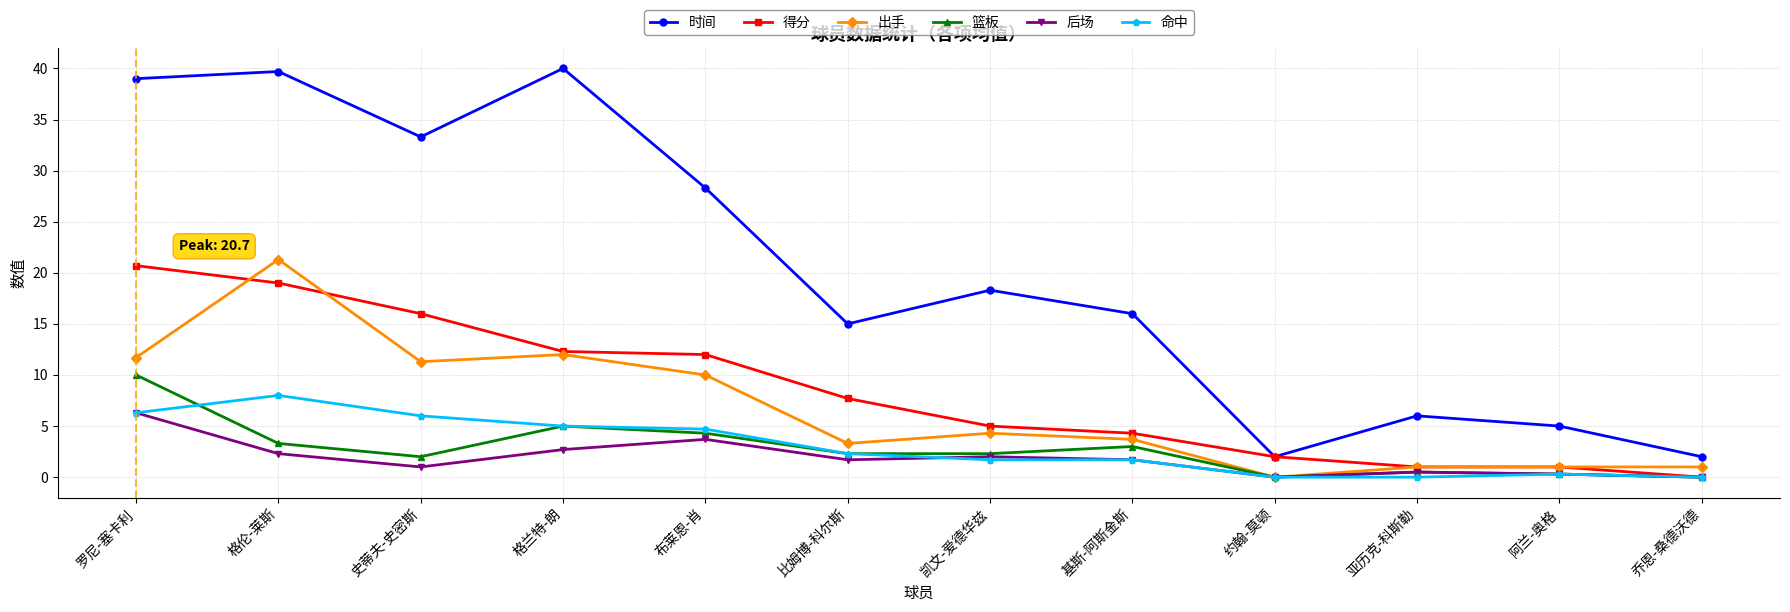

True or false: 时间 and 篮板 cross at least once.

False